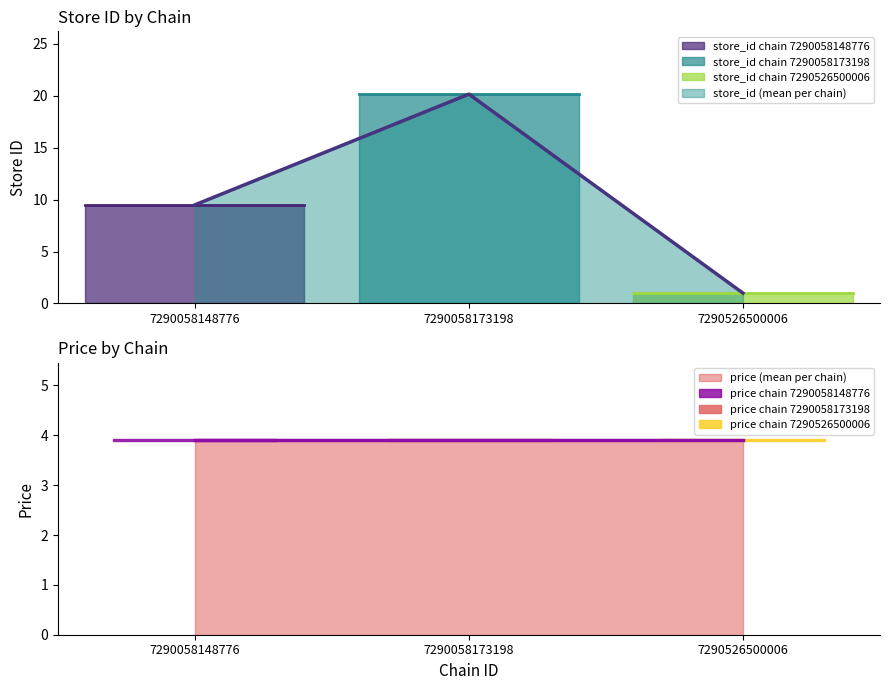

List the labels in order of store_id (mean per chain) value, smallest first.

7290526500006, 7290058148776, 7290058173198